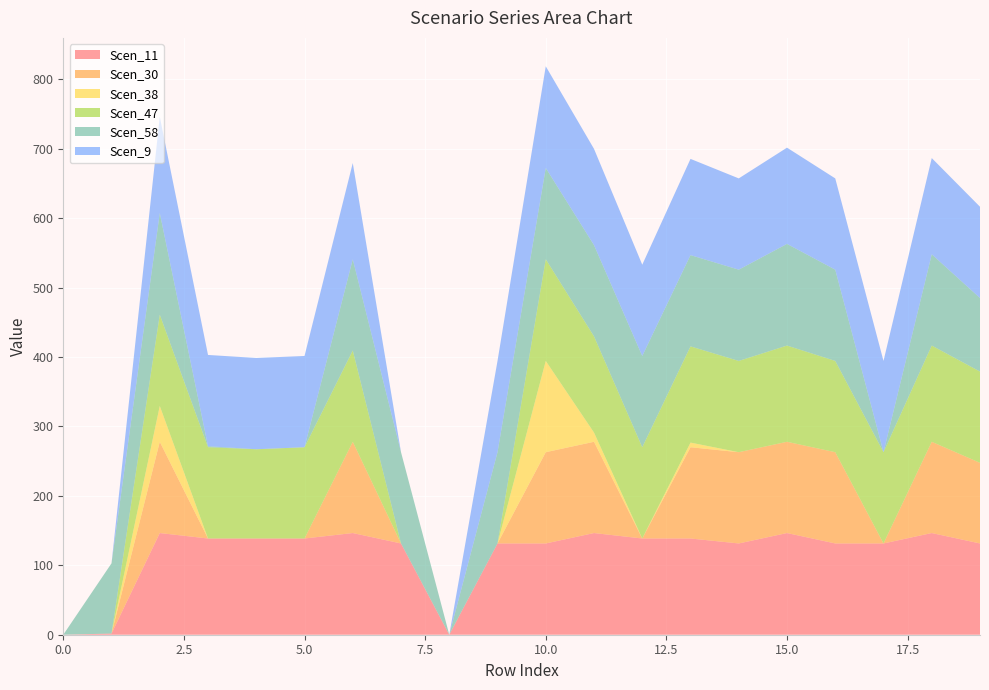

Reading left to right, list all the values displayed in this chart.

Scen_11: 0.0	1.7	146.5	138.6	138.6	138.6	146.5	131.5	0.0	131.5	131.5	146.5	138.6	138.6	131.5	146.5	131.5	131.5	146.5	131.5
Scen_30: 0.0	0.0	131.5	0.0	0.0	0.0	131.5	0.0	0.0	0.0	131.5	131.5	0.0	131.5	131.5	131.5	131.5	0.0	131.5	116.1
Scen_38: 0.0	0.0	51.6	0.0	0.0	0.0	0.0	0.0	0.0	0.0	131.5	13.2	0.0	6.7	0.0	0.0	0.0	0.0	0.0	0.0
Scen_47: 0.0	0.0	131.5	131.5	128.6	131.5	131.5	0.0	0.0	0.0	146.5	138.6	131.5	138.6	131.5	138.6	131.5	131.5	138.6	131.5
Scen_58: 0.0	101.2	146.5	1.5	0.0	0.0	131.5	131.5	0.0	131.5	131.5	131.5	131.5	131.5	131.5	146.5	131.5	0.0	131.5	105.9
Scen_9: 0.0	0.0	138.6	131.5	131.5	131.5	138.6	0.0	0.0	131.5	146.5	138.6	131.5	138.6	131.5	138.6	131.5	131.5	138.6	131.5